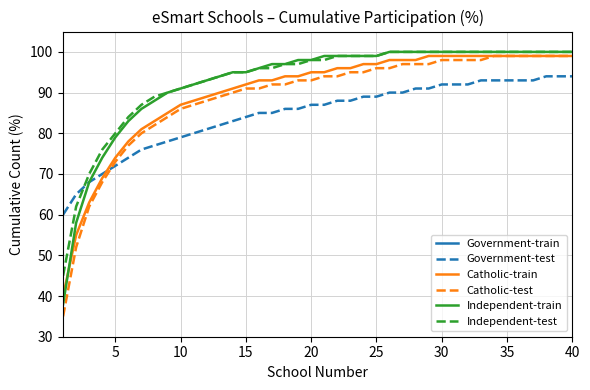

Count the number of categories in the chart.

40